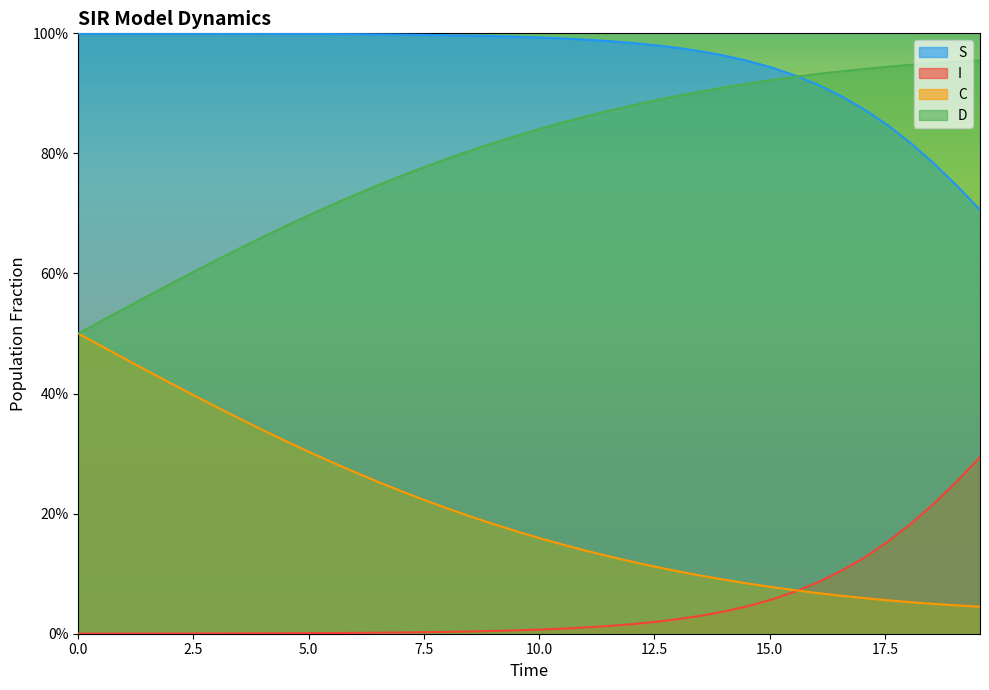

Rank the series by their maximum value, from lowest to highest.

I, C, D, S